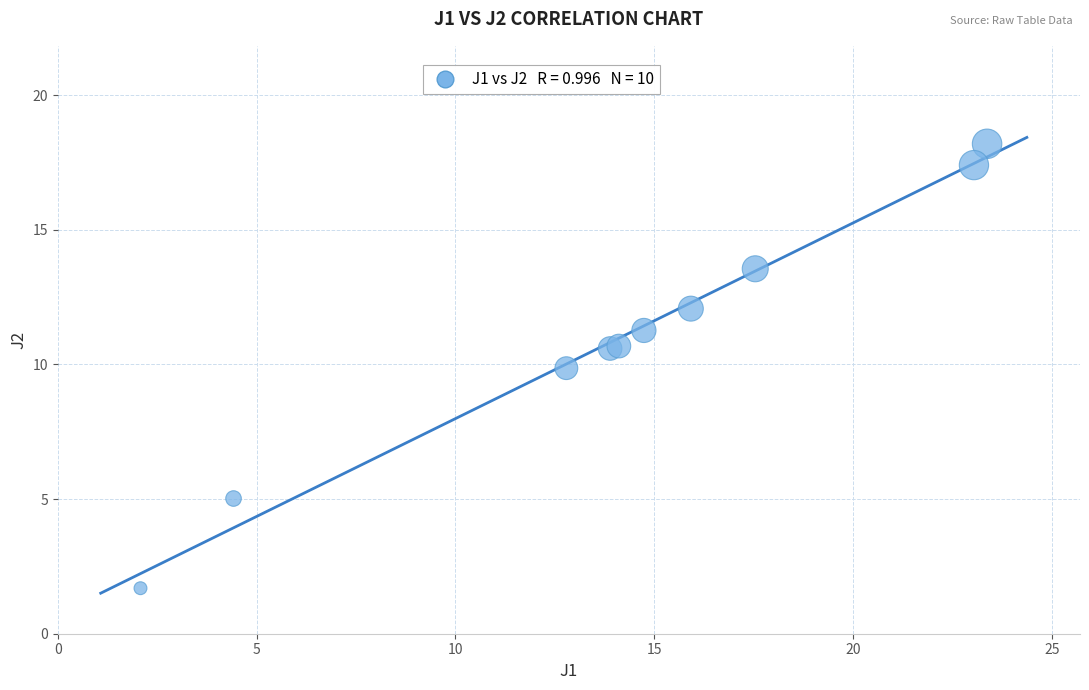

What Y value in the scatter plot is closest to 9?

9.9